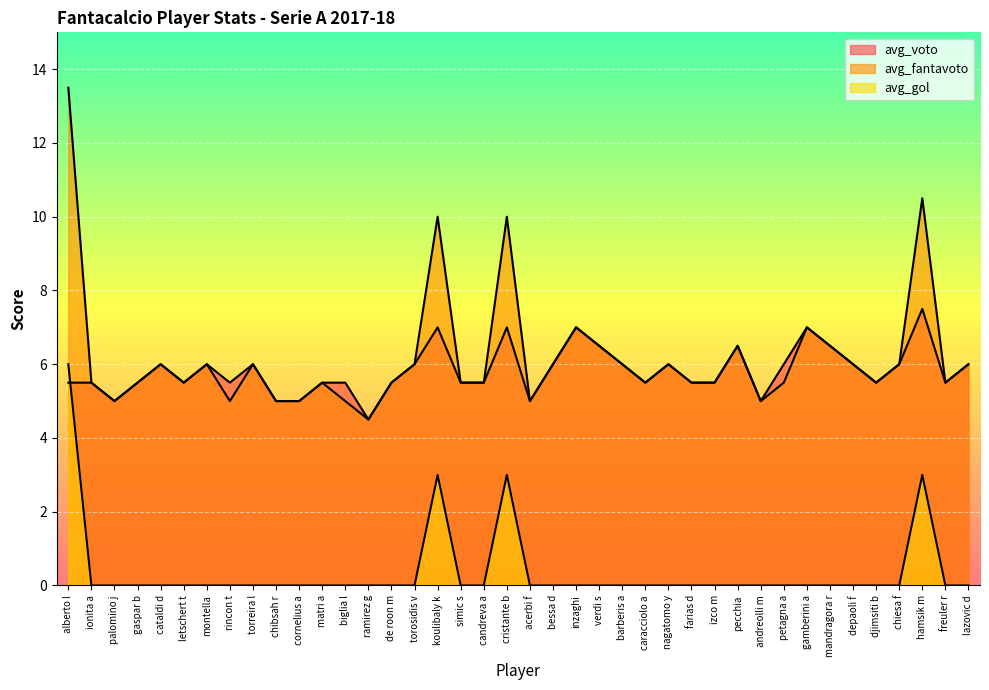

Which series has the largest range (max minus min)?

avg_fantavoto